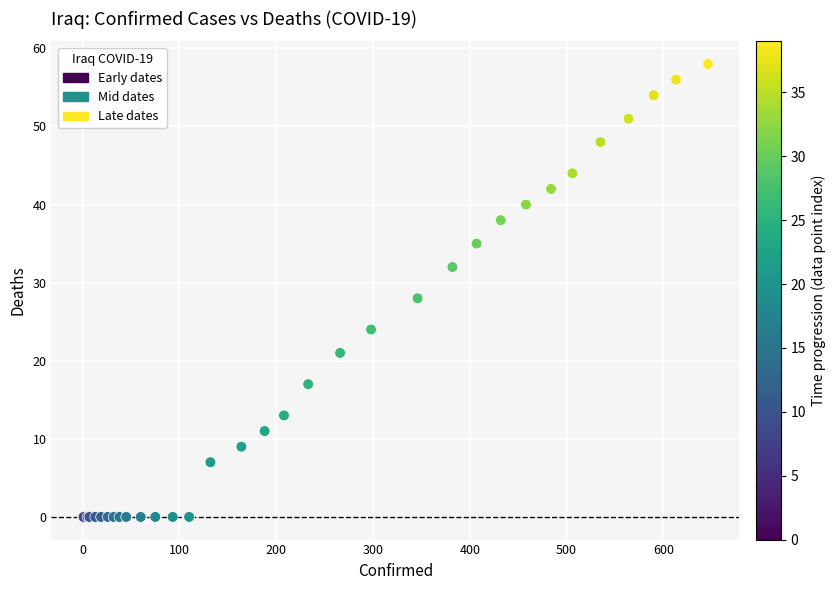

What Y value in the scatter plot is closest to 29?

28